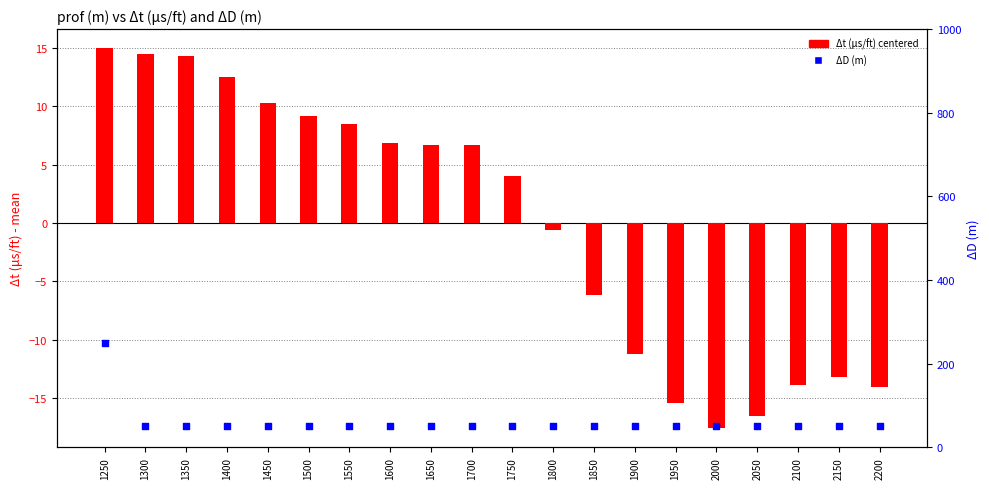

Which series has the largest total across all categories?

ΔD (m)